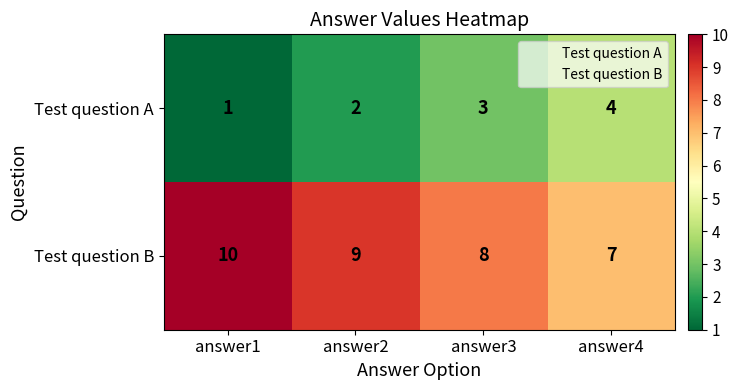

What is the spread (max minus min) of values at answer4?

3